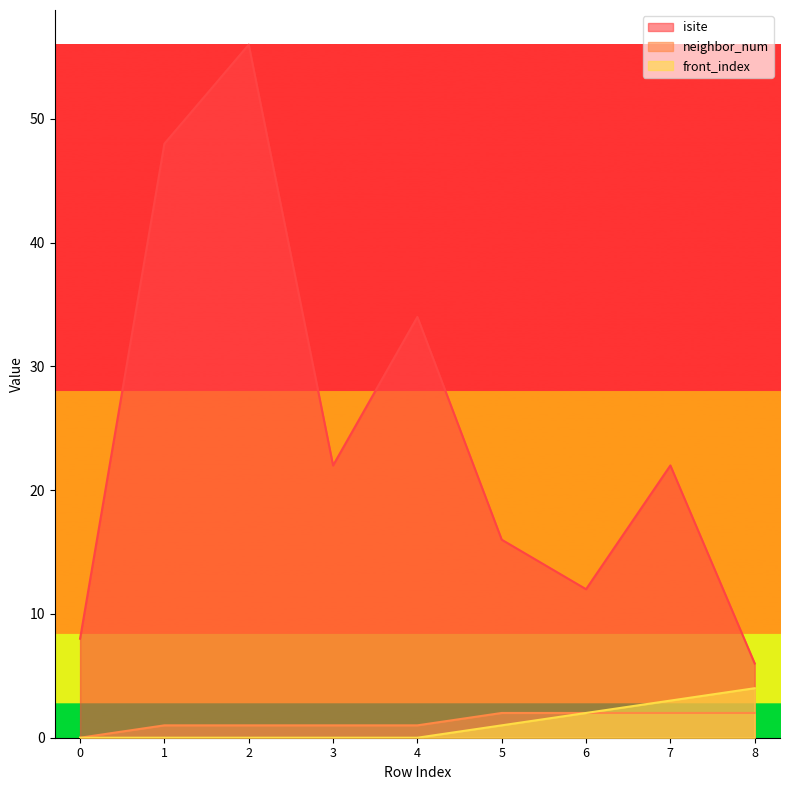

How many lines are shown in the chart?

3